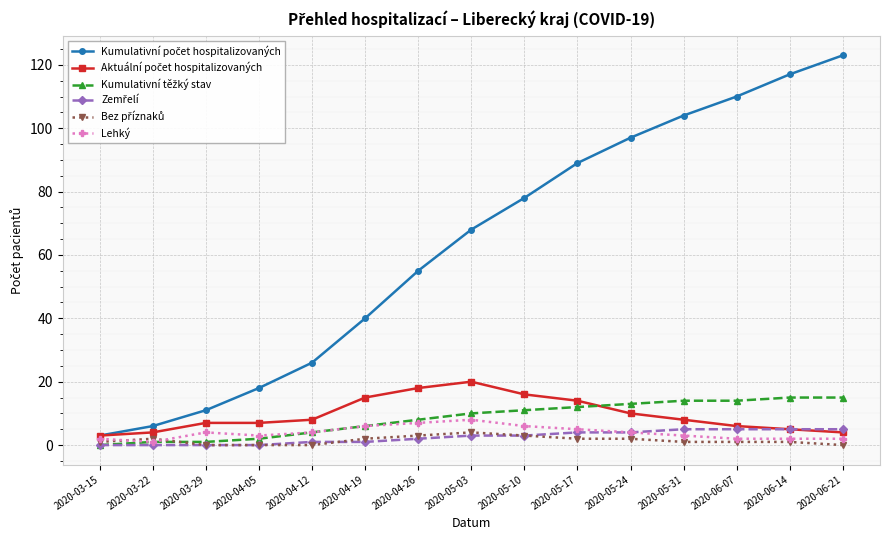

At how many categories does at least one series exceed 74?

7